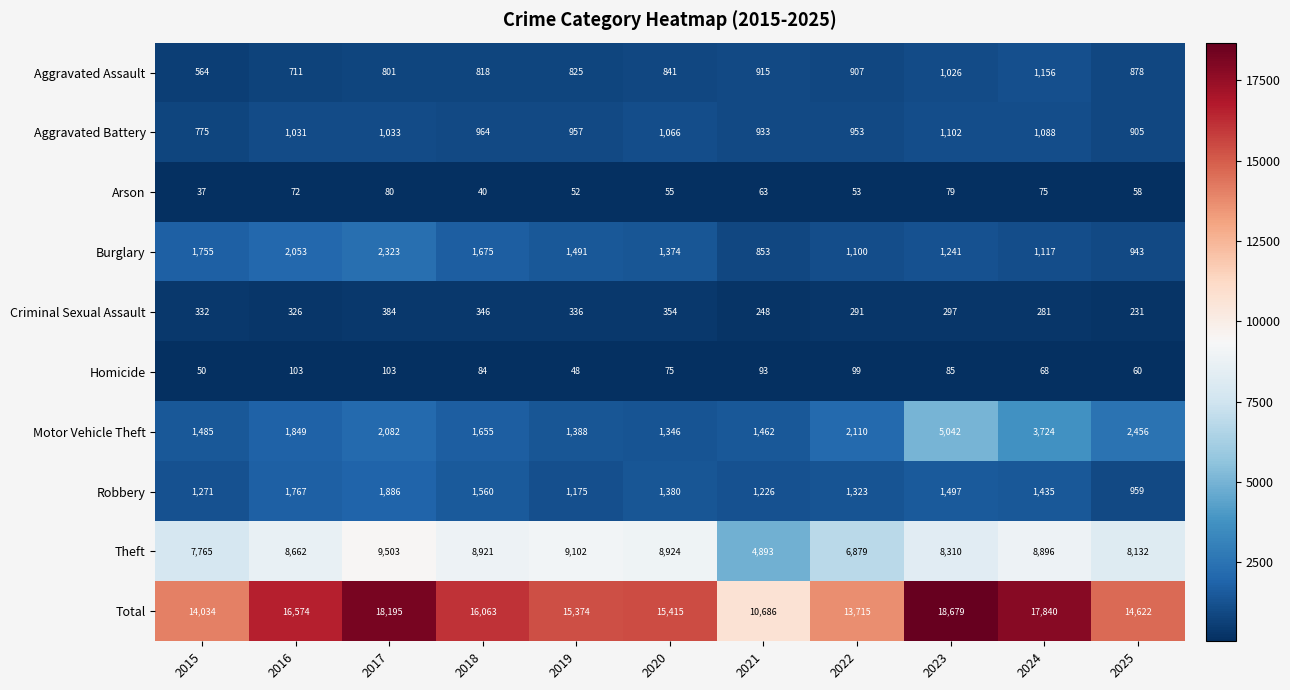

Which series changed the most between 2016 and 2020?

Total